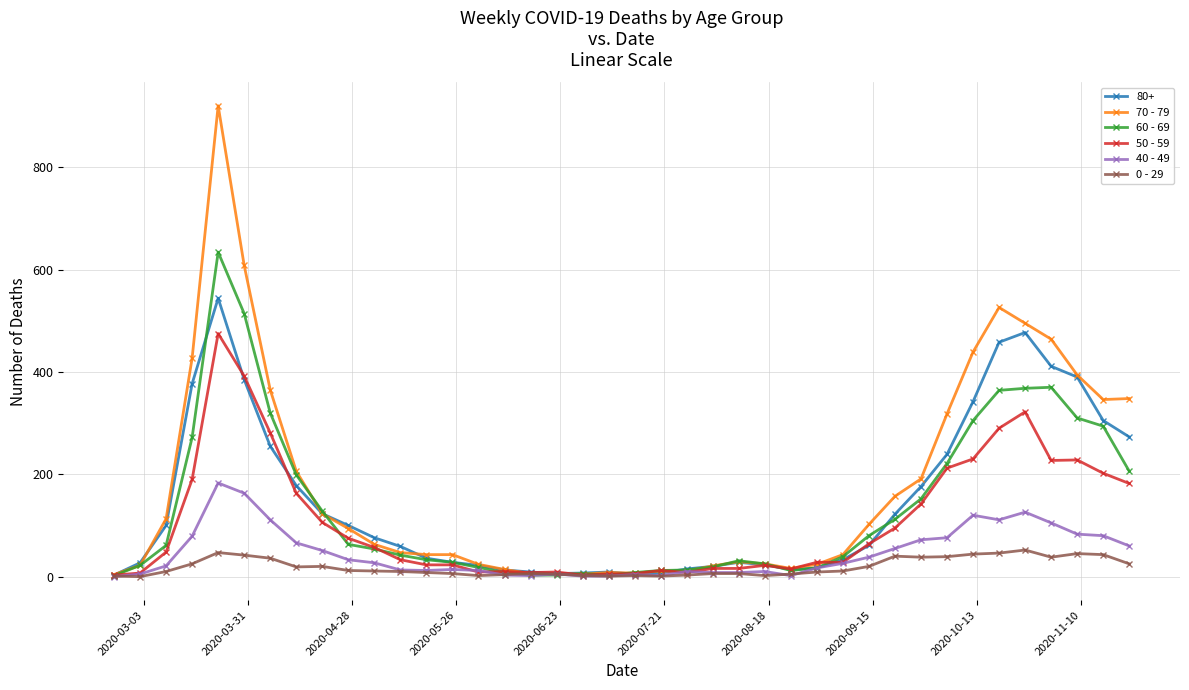

What is the sum of all 40 - 49 values?

1815